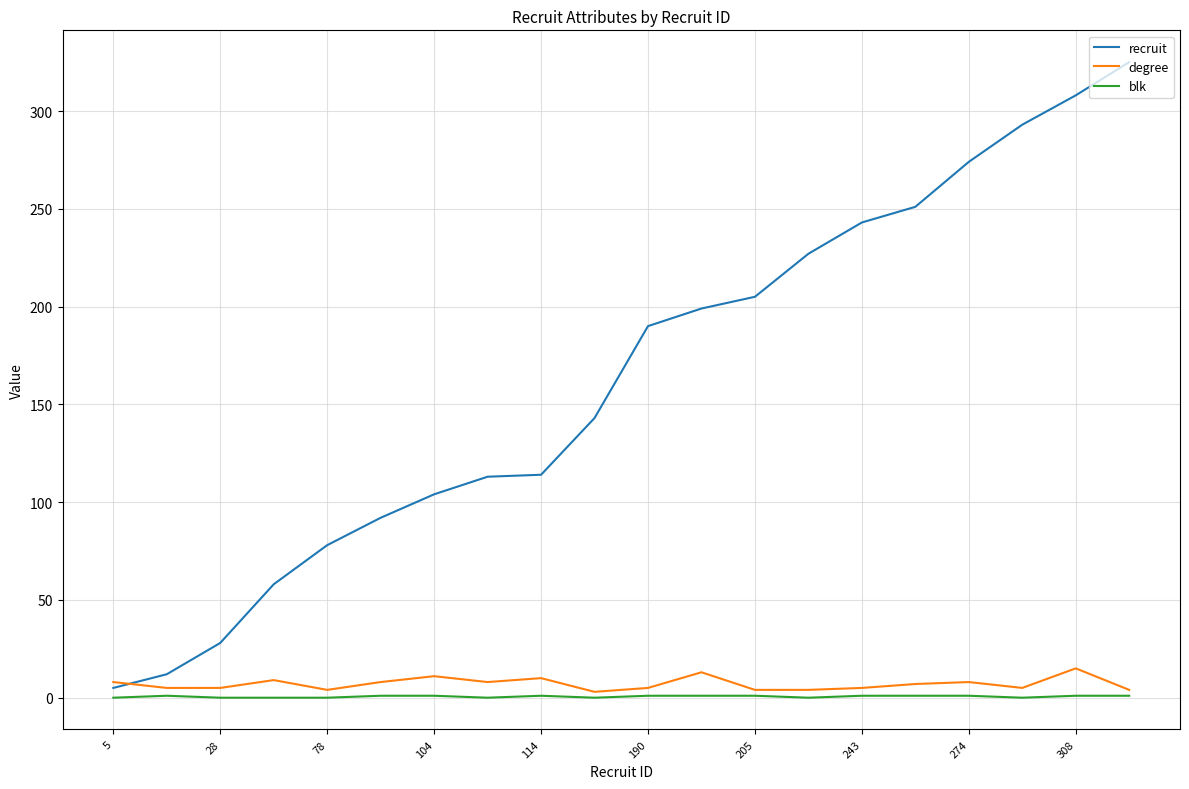

Which series has the widest spread of values?

recruit